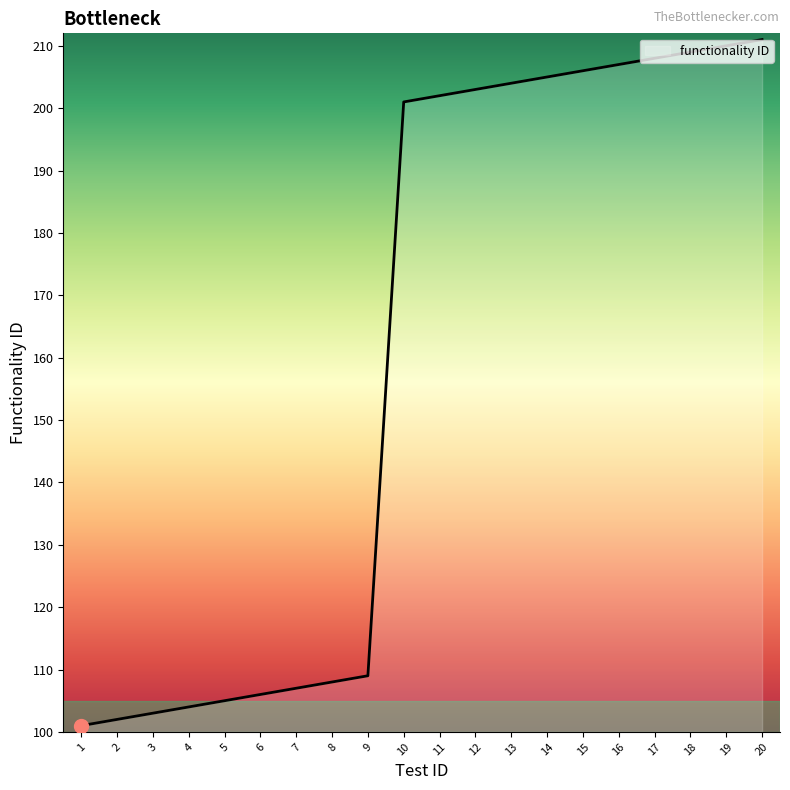

Reading left to right, transcribe all the data shown in this chart.

1=101	2=102	3=103	4=104	5=105	6=106	7=107	8=108	9=109	10=201	11=202	12=203	13=204	14=205	15=206	16=207	17=208	18=209	19=210	20=211